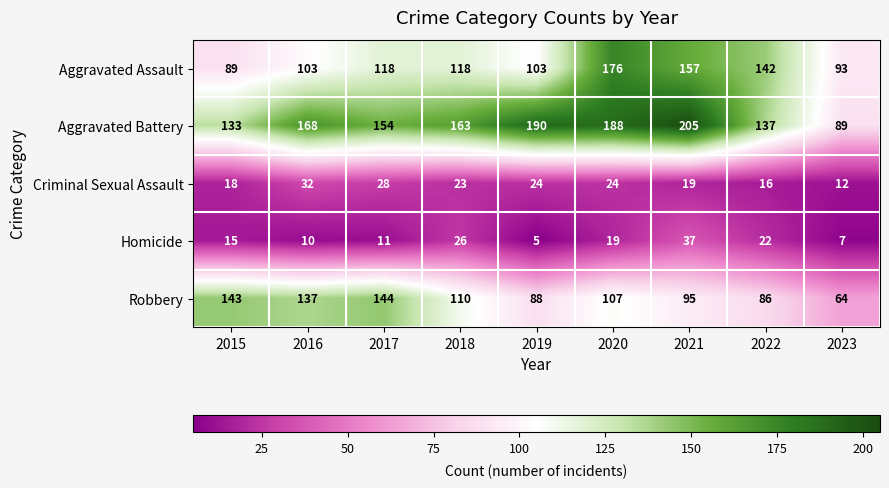

Rank the series at 2019 from lowest to highest value.

Homicide, Criminal Sexual Assault, Robbery, Aggravated Assault, Aggravated Battery